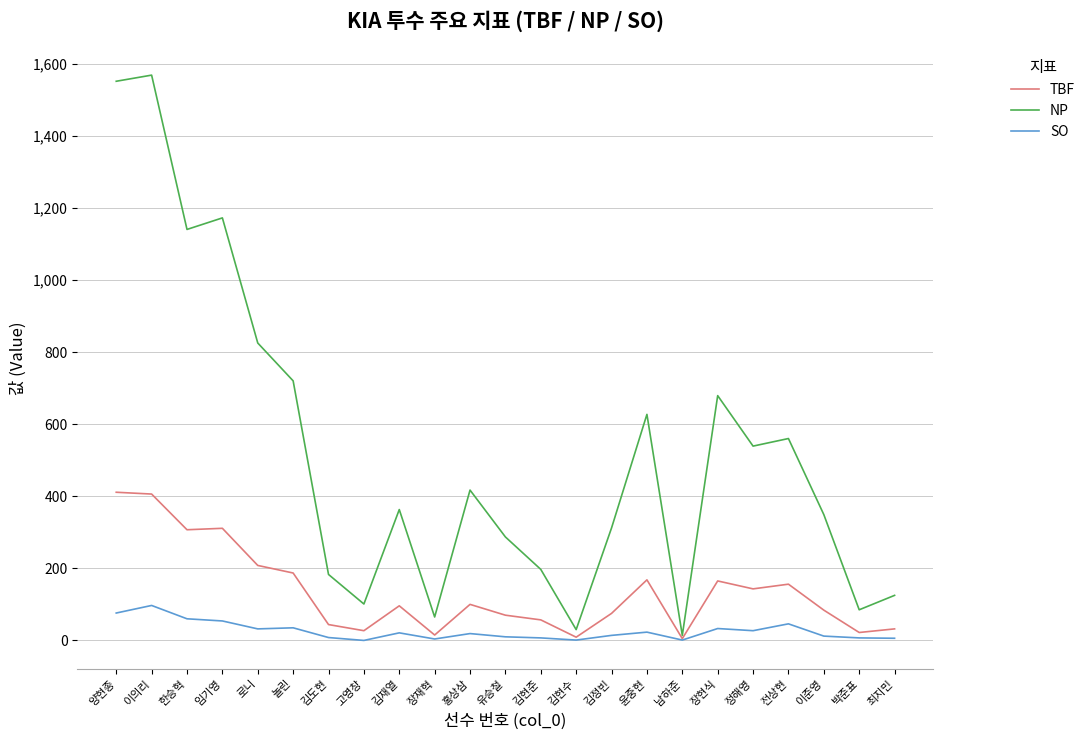

The value of TBF at 유승철 is 70. True or false?

True